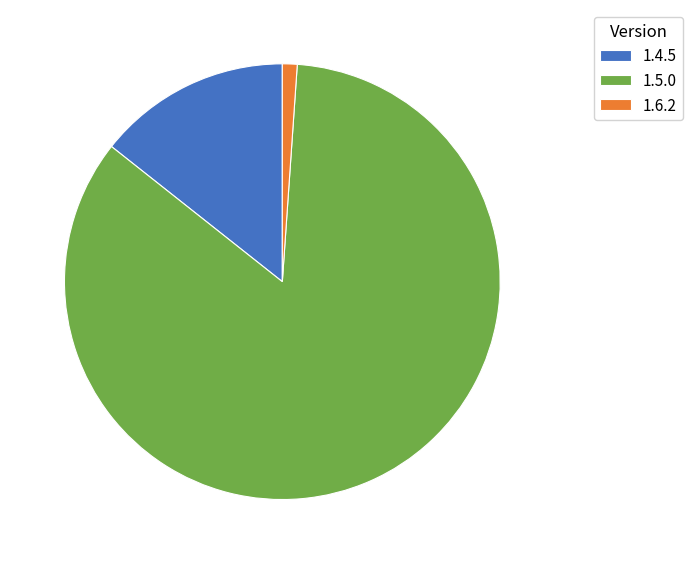

Is 1.6.2 the majority of the pie?

No